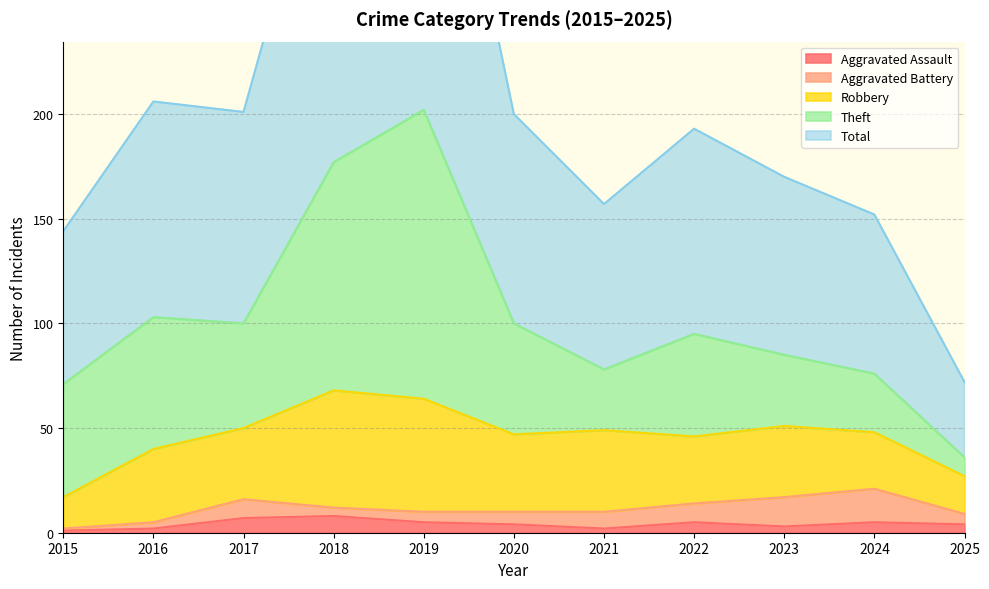

At which label is Aggravated Assault closest to 4?

2020